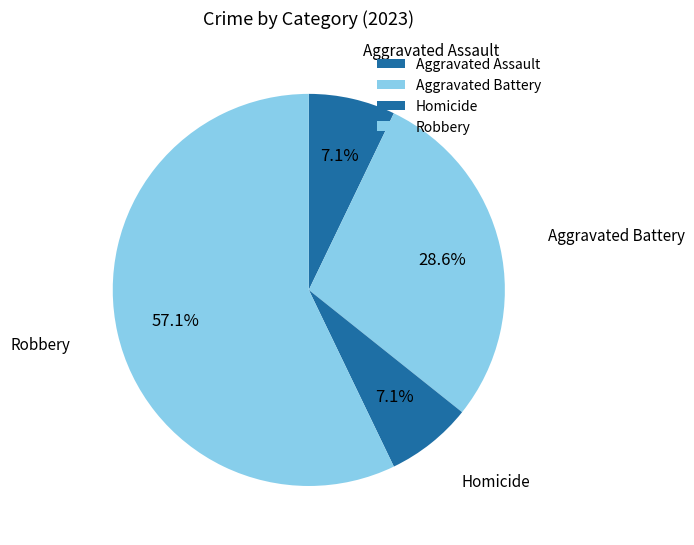

How many slices are in this pie chart?

4